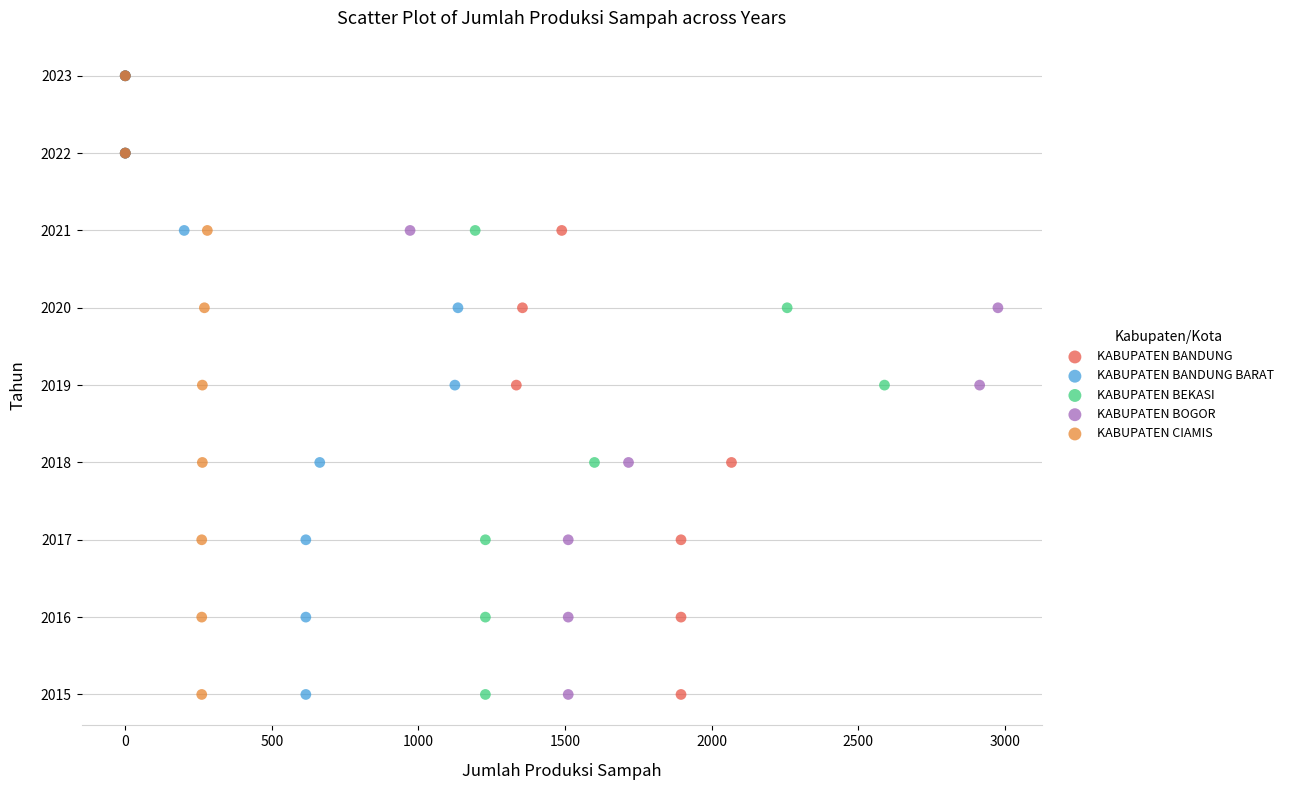

What are all the series names shown in the legend?

KABUPATEN BANDUNG, KABUPATEN BANDUNG BARAT, KABUPATEN BEKASI, KABUPATEN BOGOR, KABUPATEN CIAMIS